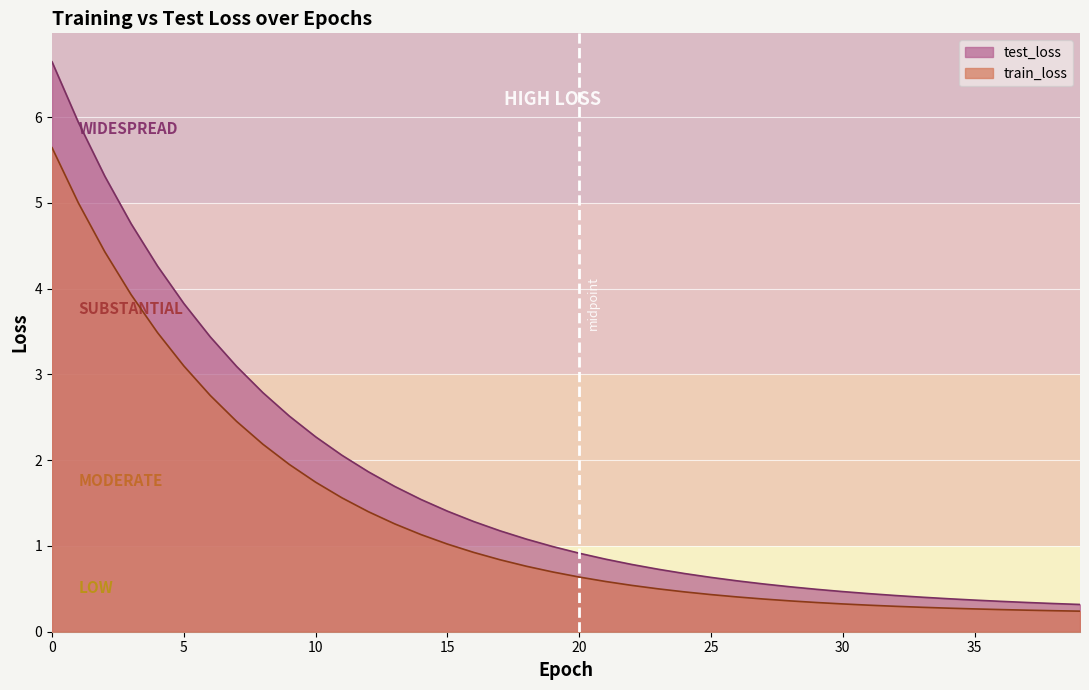

Which category has the lowest value in the test_loss series?

39